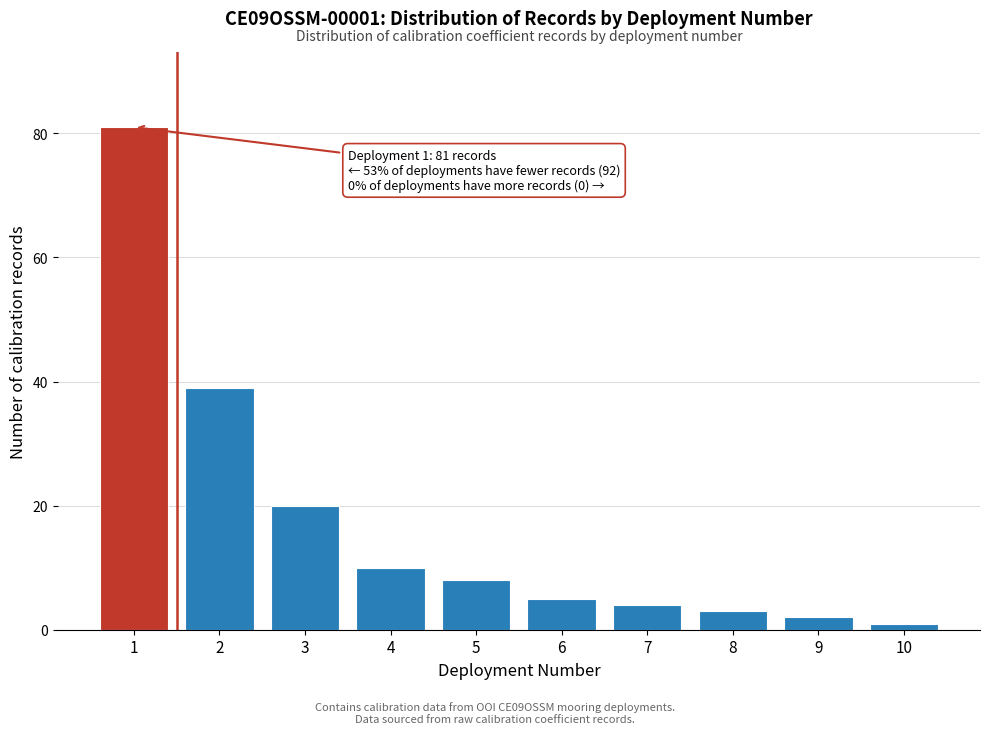

Reading left to right, what are all the values shown in this chart?

81	39	20	10	8	5	4	3	2	1